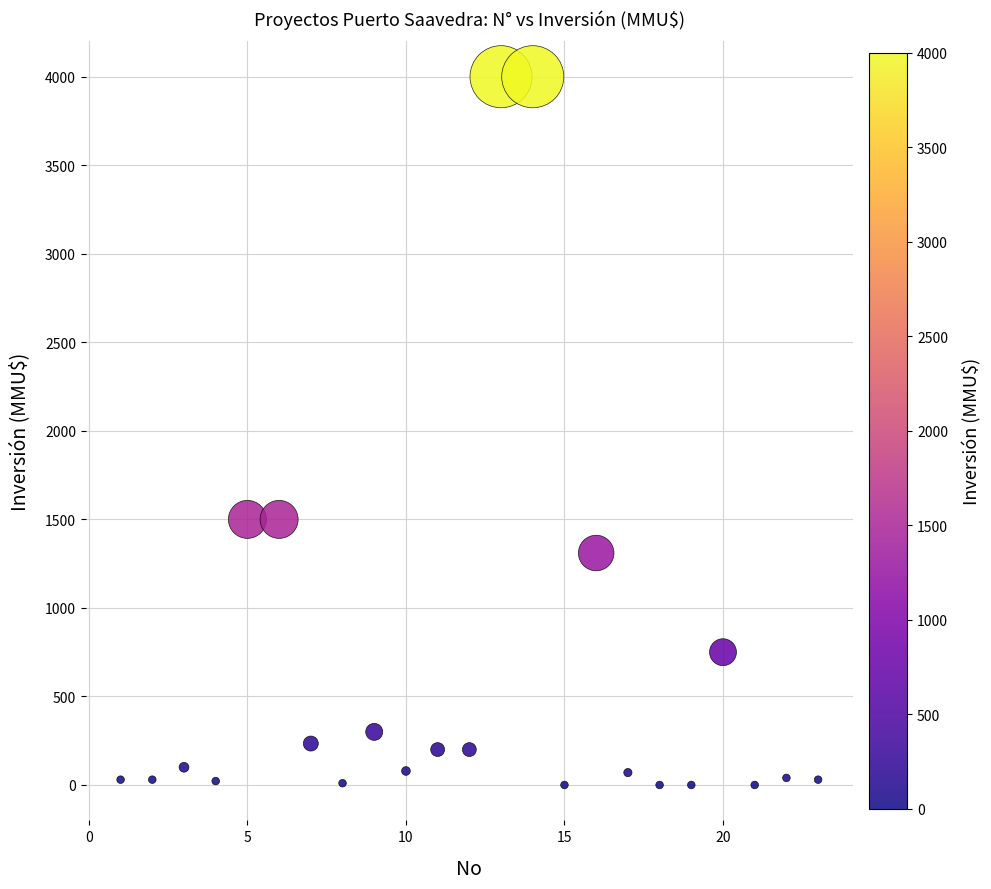

What is the range of X values (max minus min)?

22